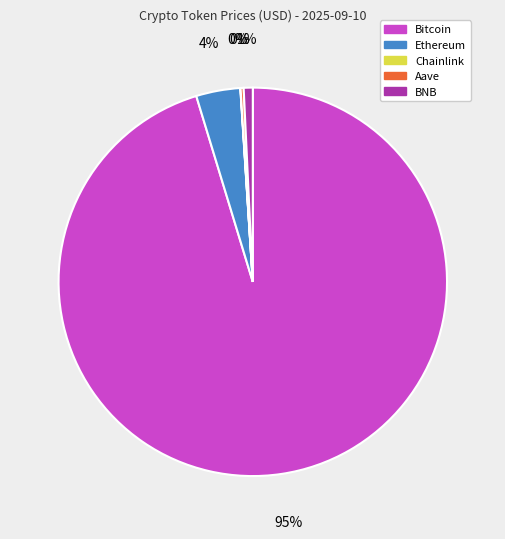

What is the largest slice in the pie chart?

Bitcoin